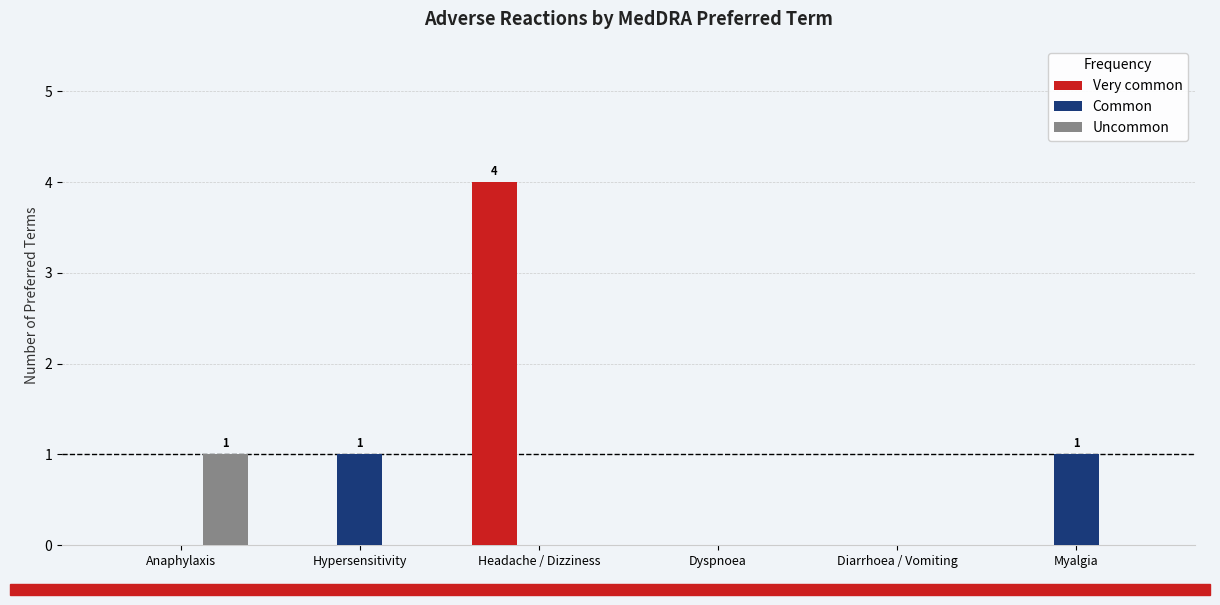

How many groups of bars are there?

6